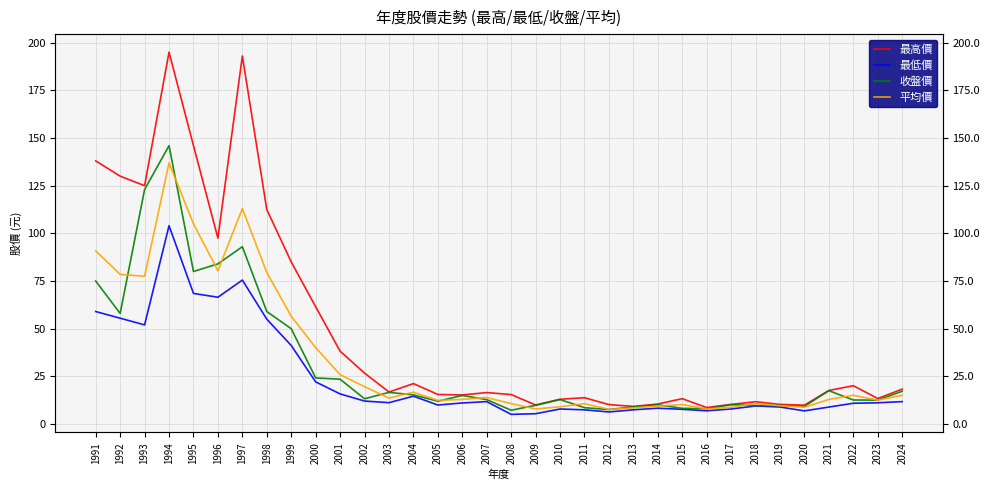

How many lines are shown in the chart?

4